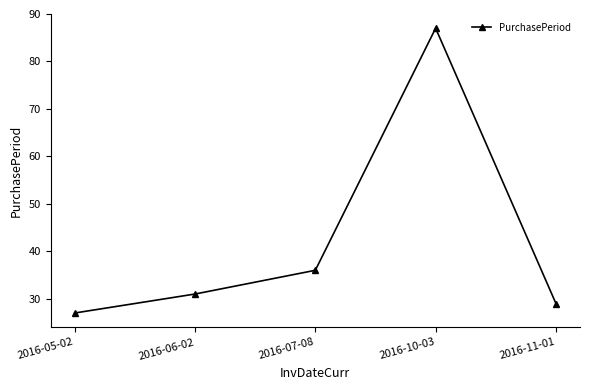

Rank the categories by value from lowest to highest.

2016-05-02, 2016-11-01, 2016-06-02, 2016-07-08, 2016-10-03